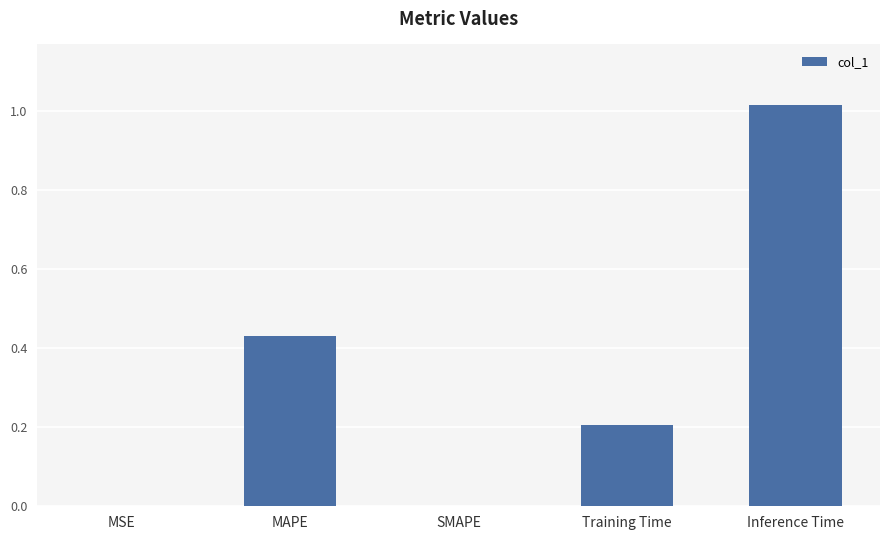

At which category does the chart reach its peak across all series?

Inference Time